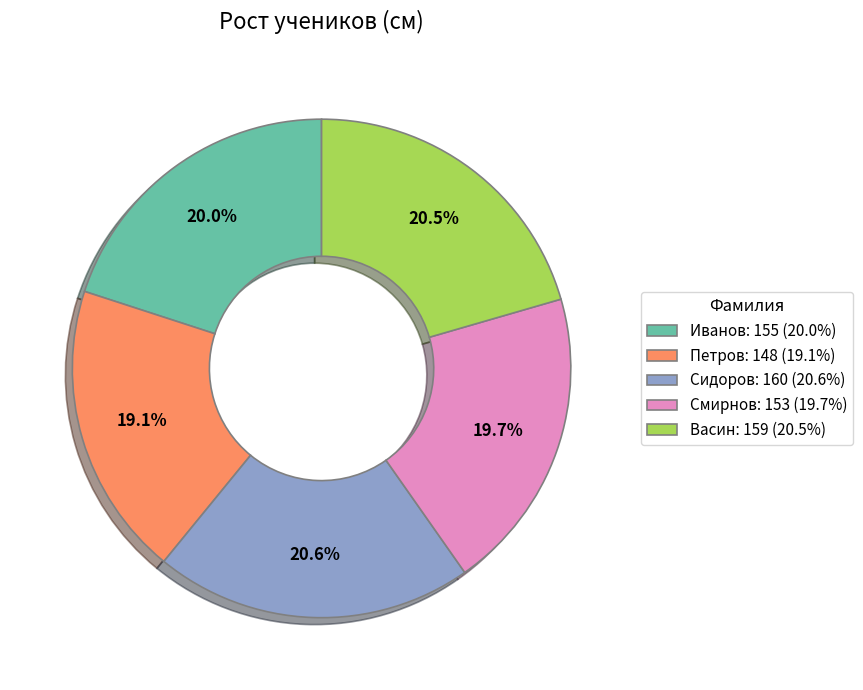

True or false: Сидоров accounts for 27% of the total.

False